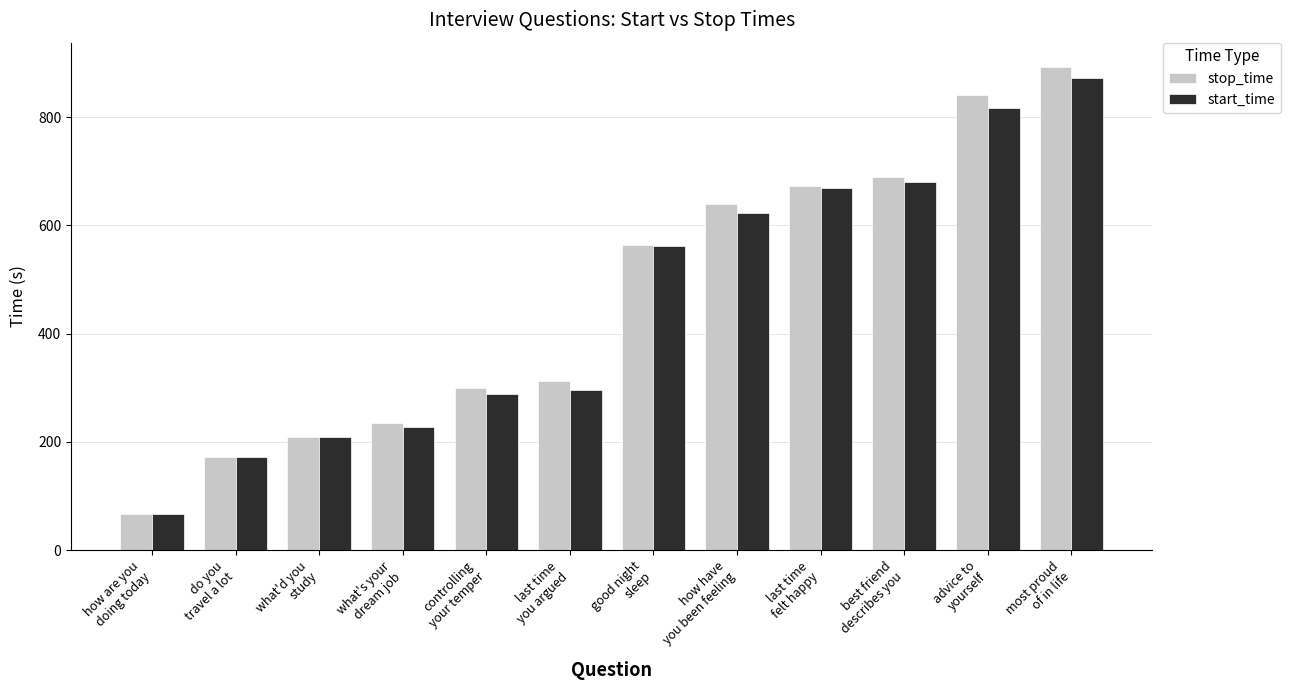

How many bars are there in total?

24